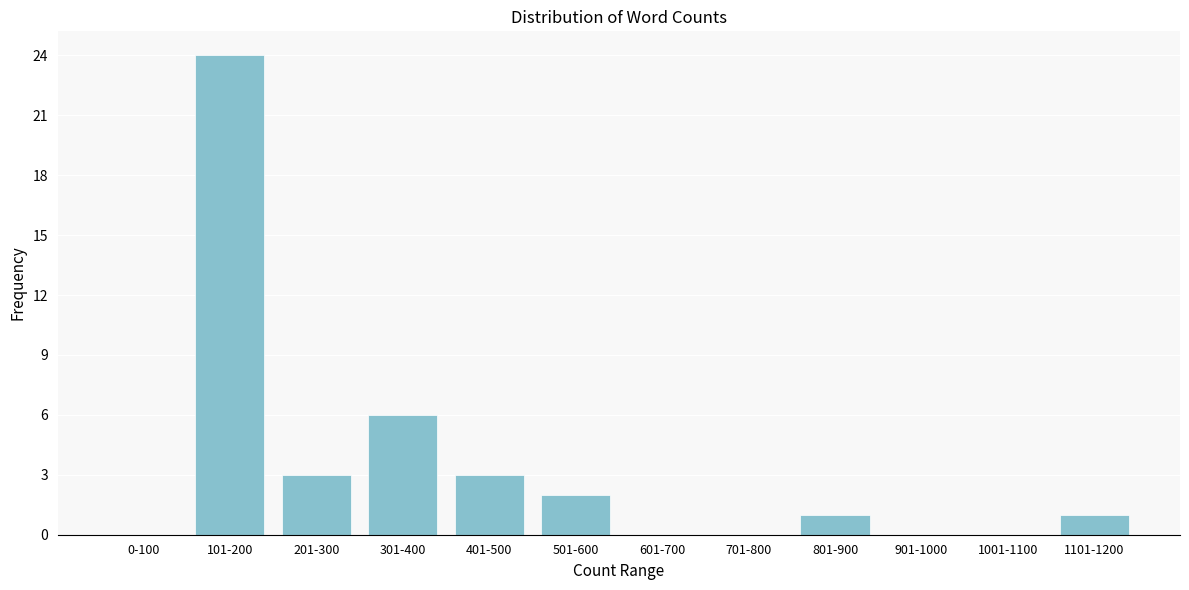

Reading left to right, extract all data points from this chart.

0-100=0	101-200=24	201-300=3	301-400=6	401-500=3	501-600=2	601-700=0	701-800=0	801-900=1	901-1000=0	1001-1100=0	1101-1200=1